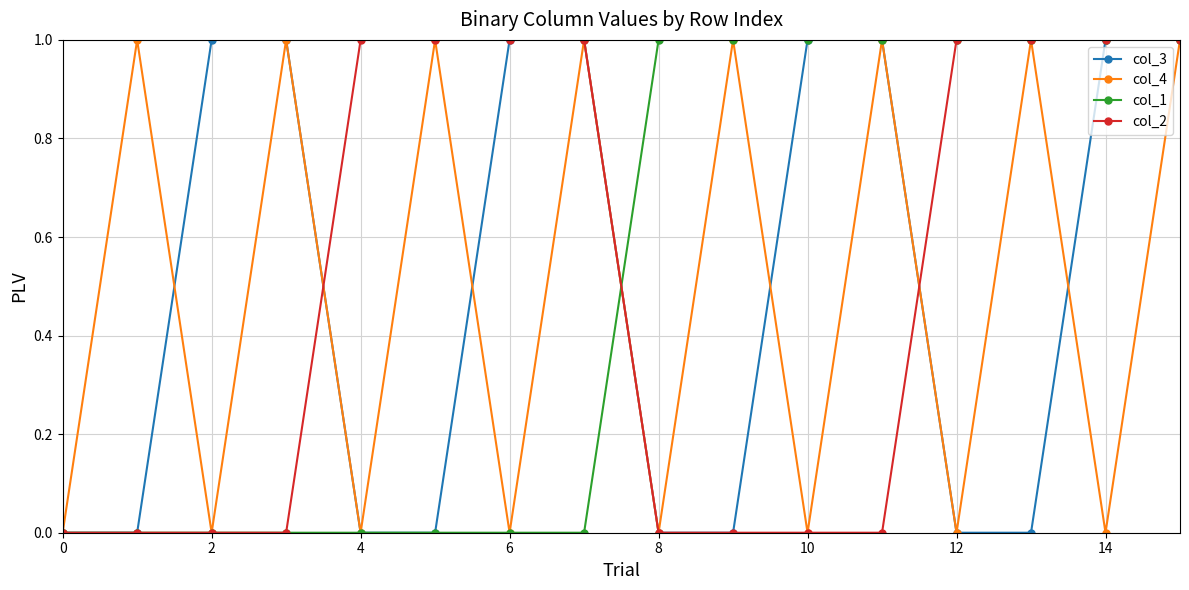

How many interior local valleys does the col_4 series have?

7